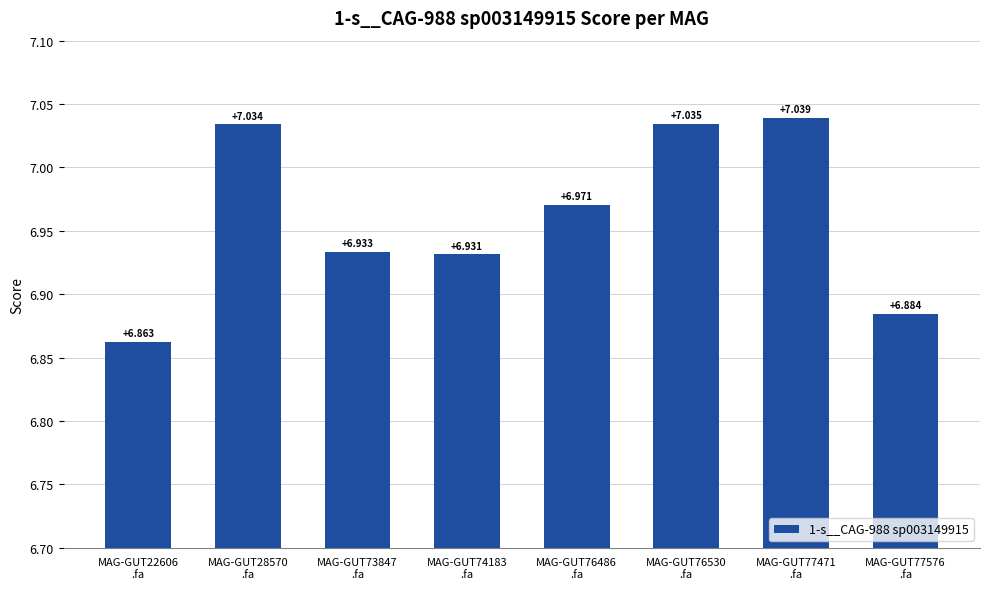

What is the label of the 4th bar from the left?

MAG-GUT74183
.fa